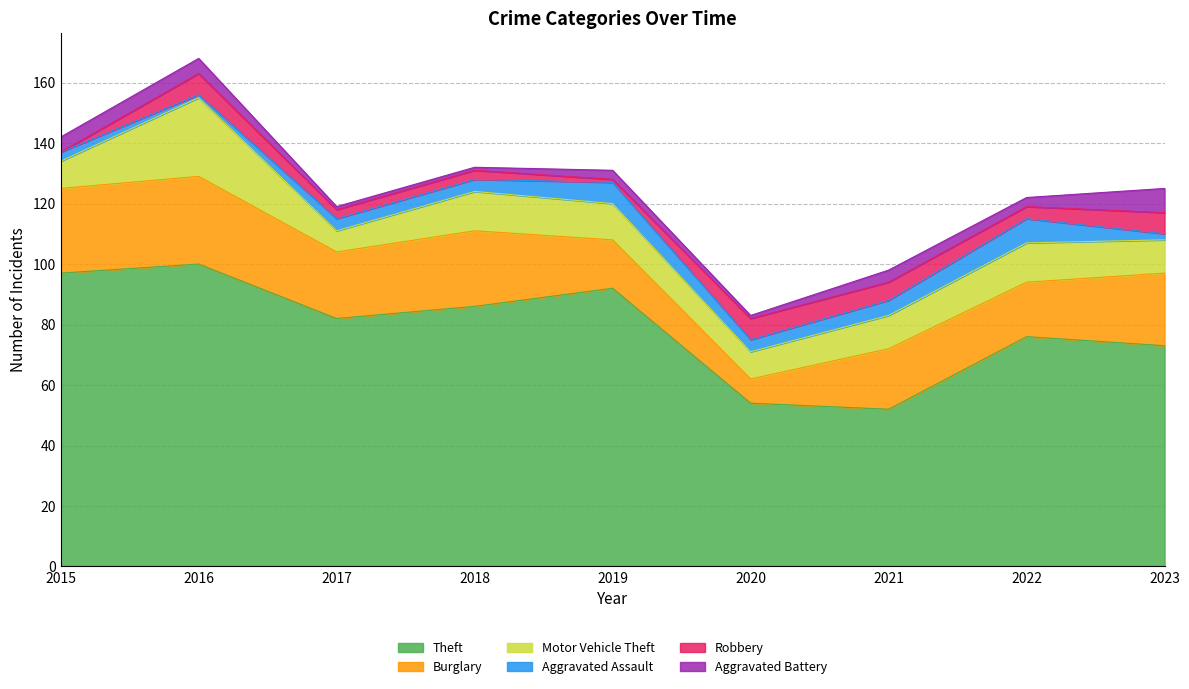

Which series changed the most between 2019 and 2022?

Theft